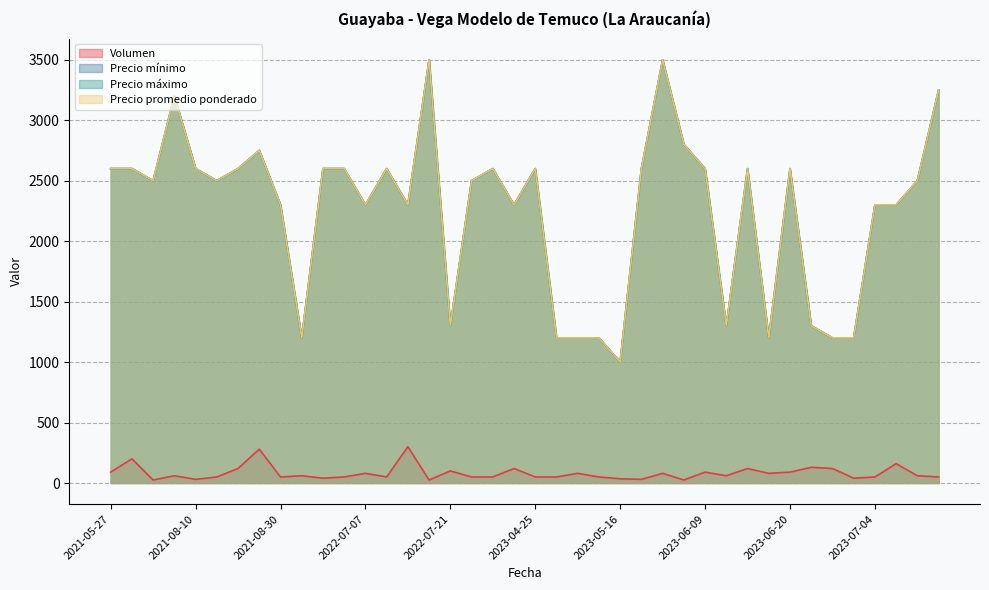

Which series changed the most between 2021-08-16 and 2021-08-23?

Precio mínimo